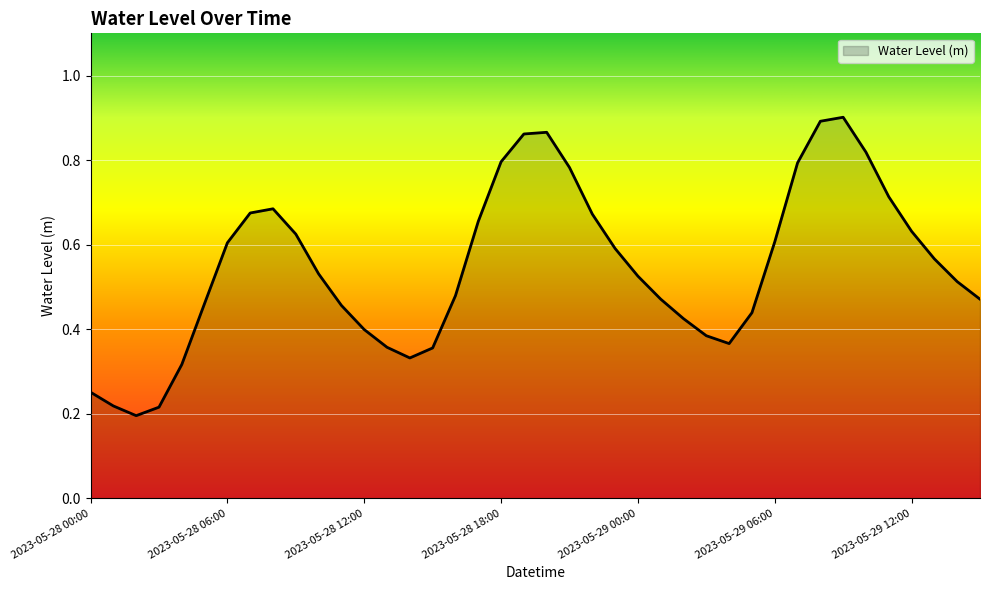

Does the chart display data point markers on the line(s)?

No